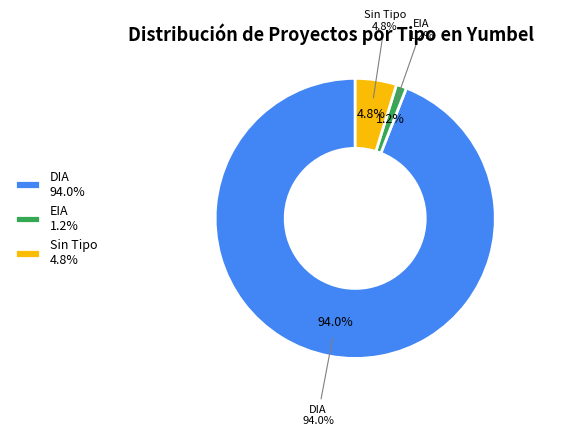

Does  represent more than half of the total?

No